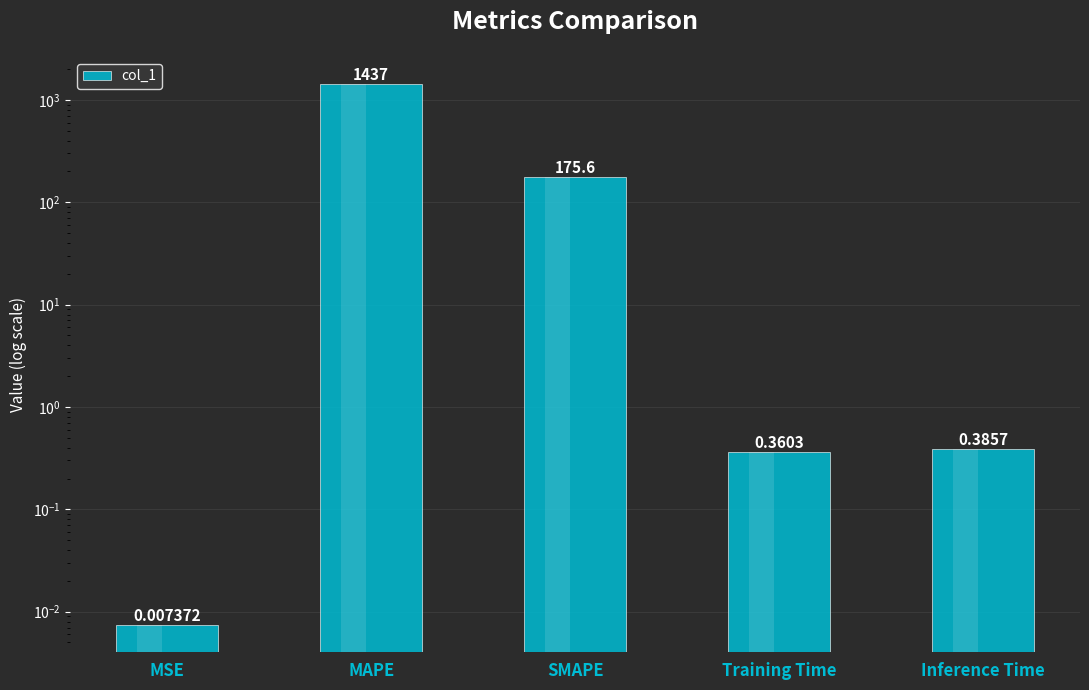

What position from the left is Training Time?

4